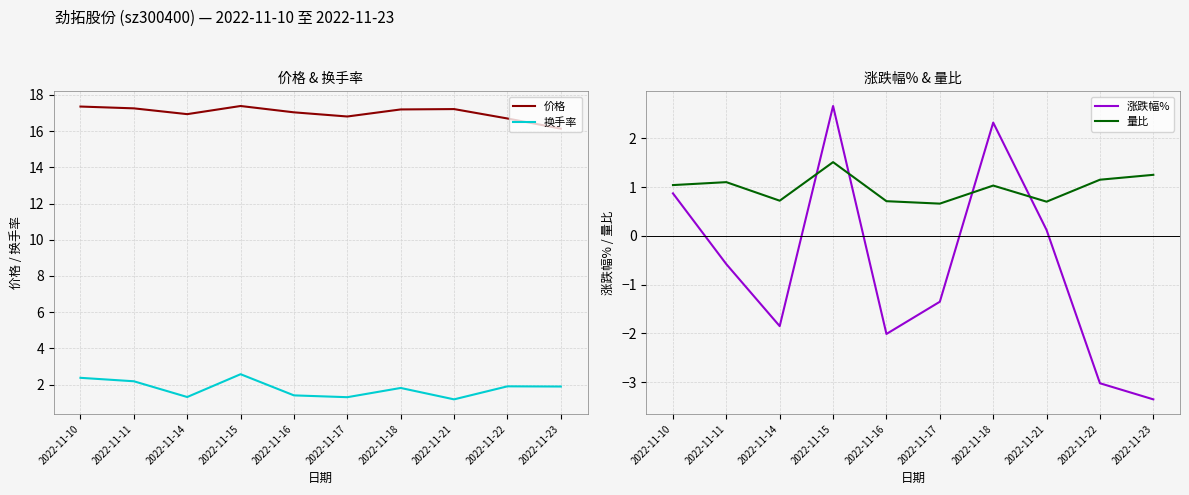

What is the difference between the highest and lowest values at 2022-11-21?

17.1